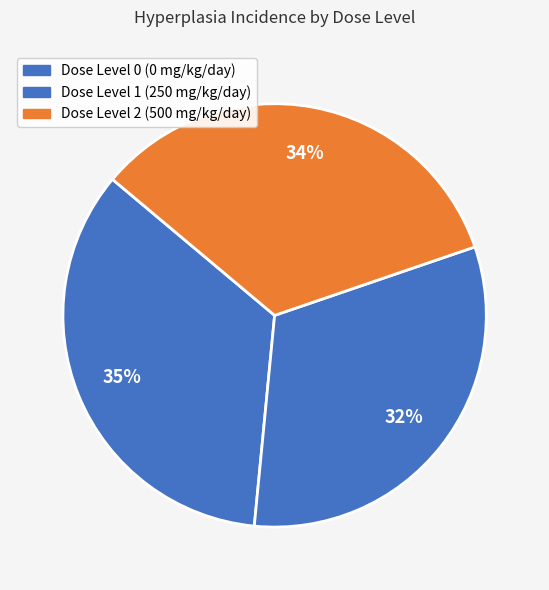

How many slices are in this pie chart?

3